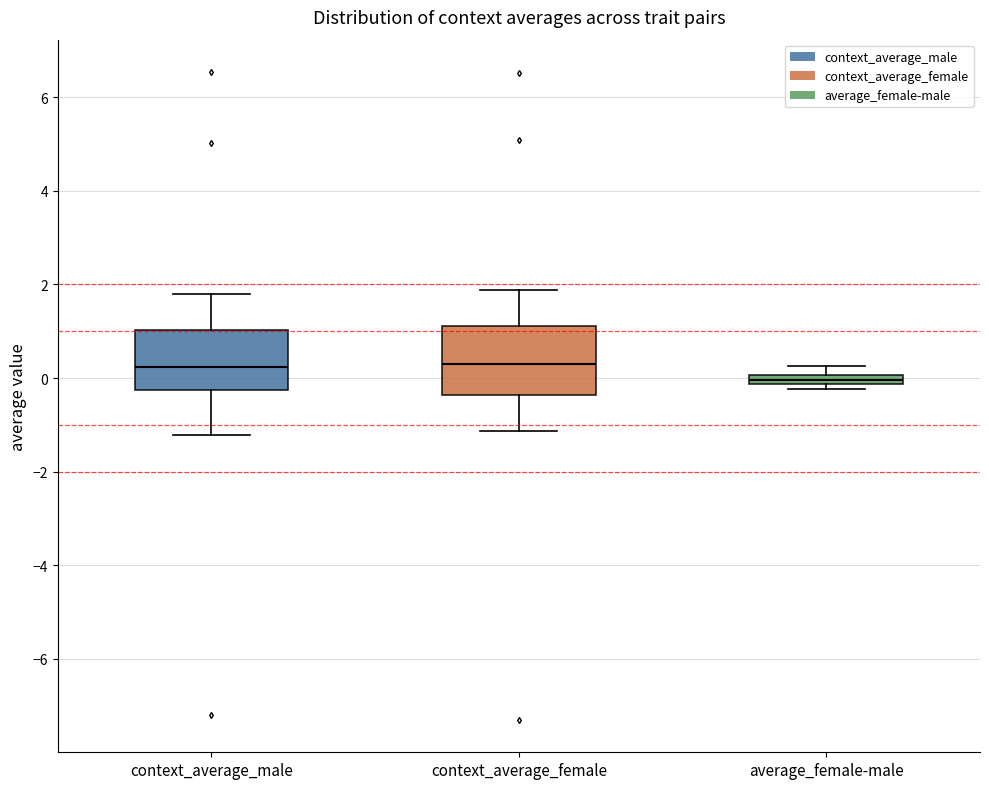

Which box's median line is the lowest?

average_female-male